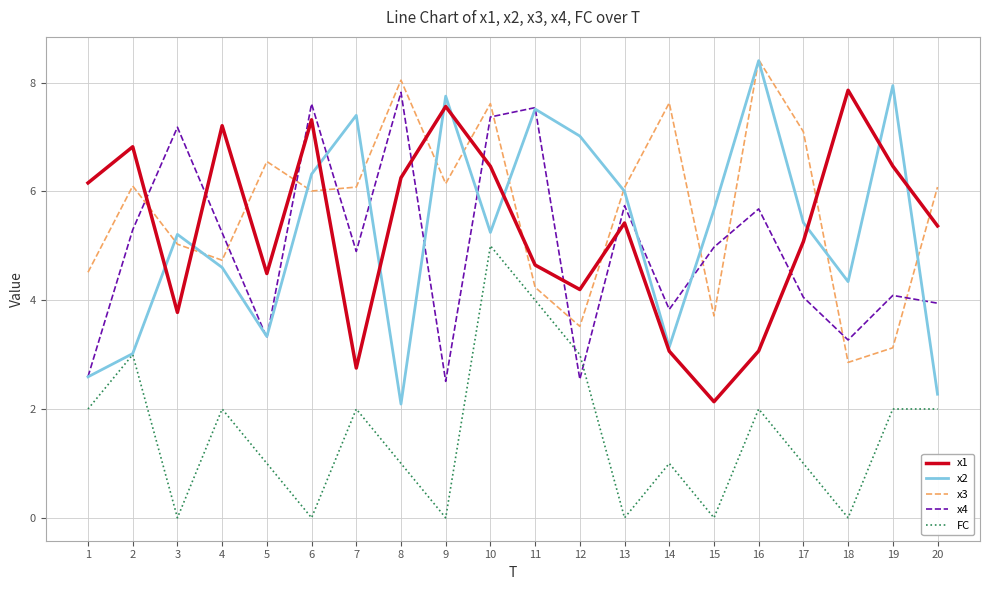

How many lines are shown in the chart?

5